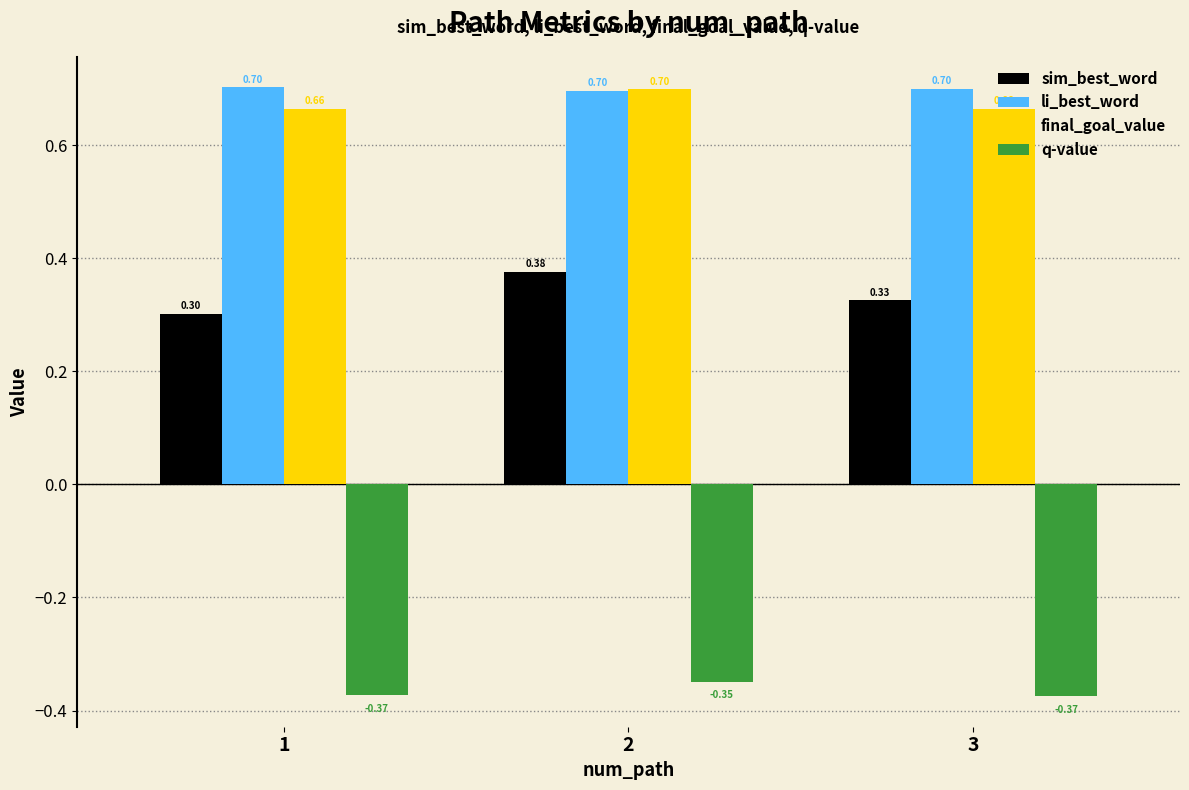

How many data points does each series have?

3